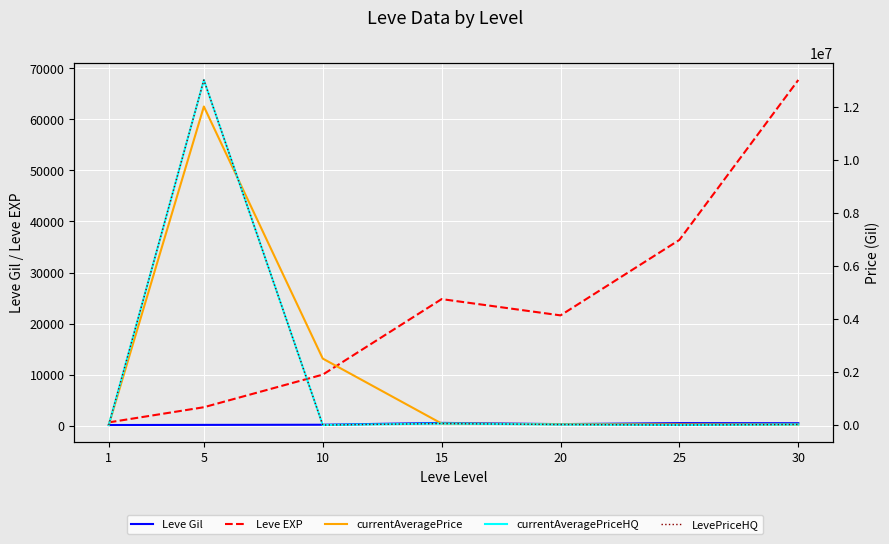

What are all the series names shown in the legend?

Leve Gil, Leve EXP, currentAveragePrice, currentAveragePriceHQ, LevePriceHQ